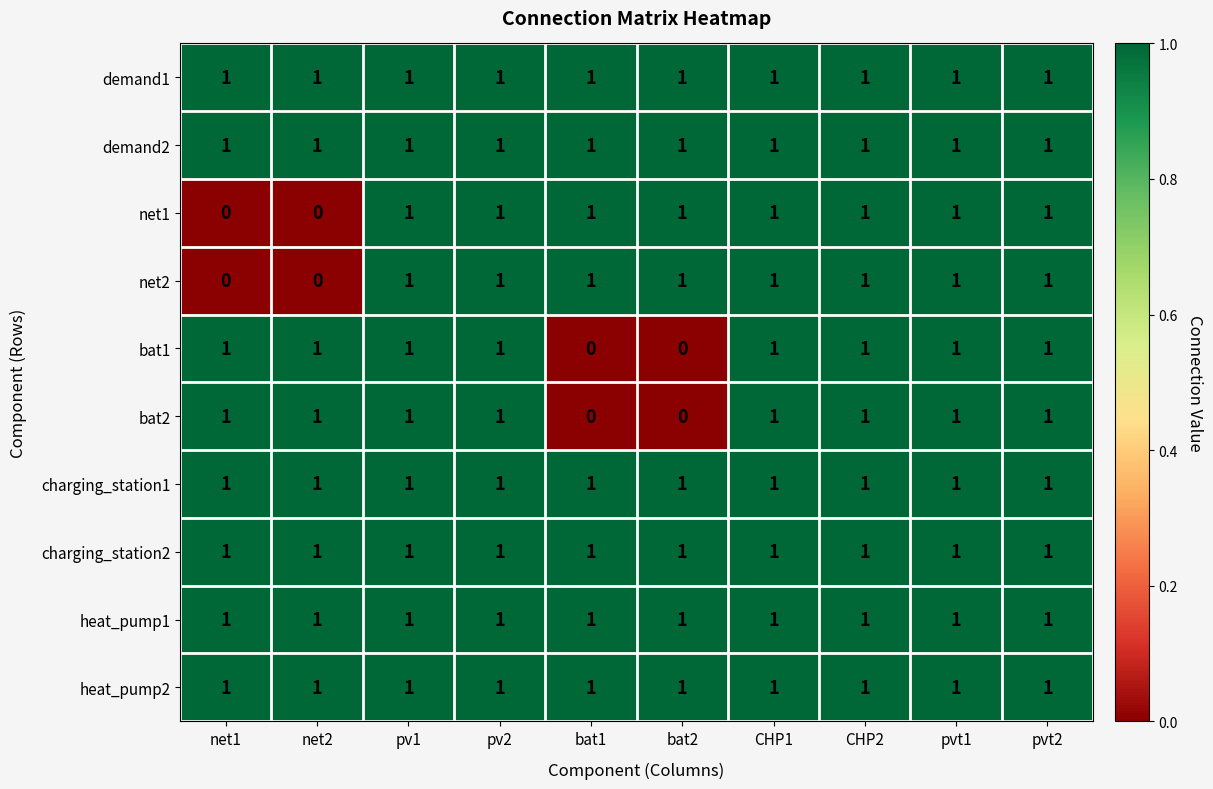

Count the bat2 values in the range 1 to 2.

8